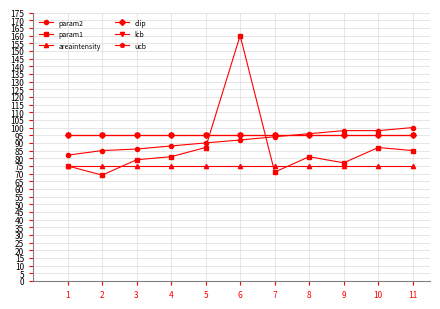

The lcb series shows 161.5 at 1. True or false?

False